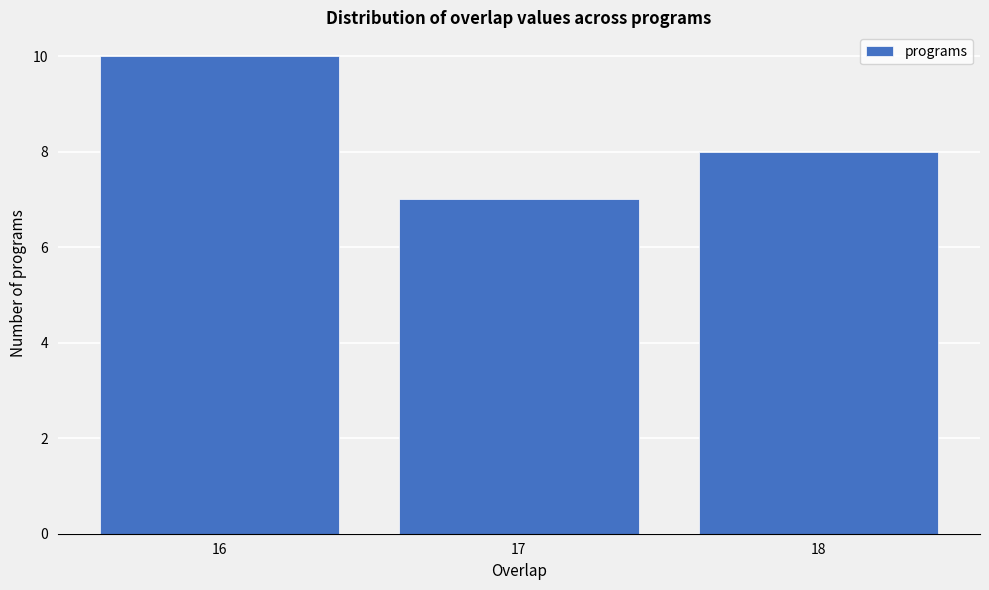

Reading left to right, what are all the values shown in this chart?

10	7	8